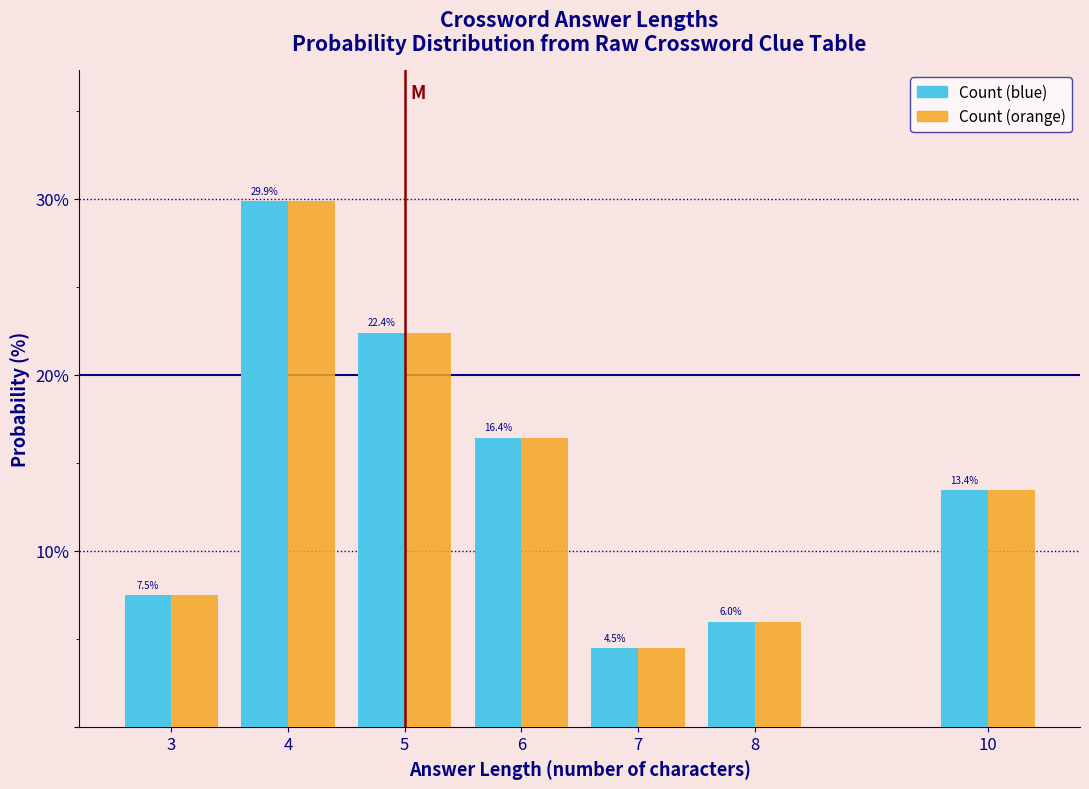

What is the total value across all series at 5?

44.8